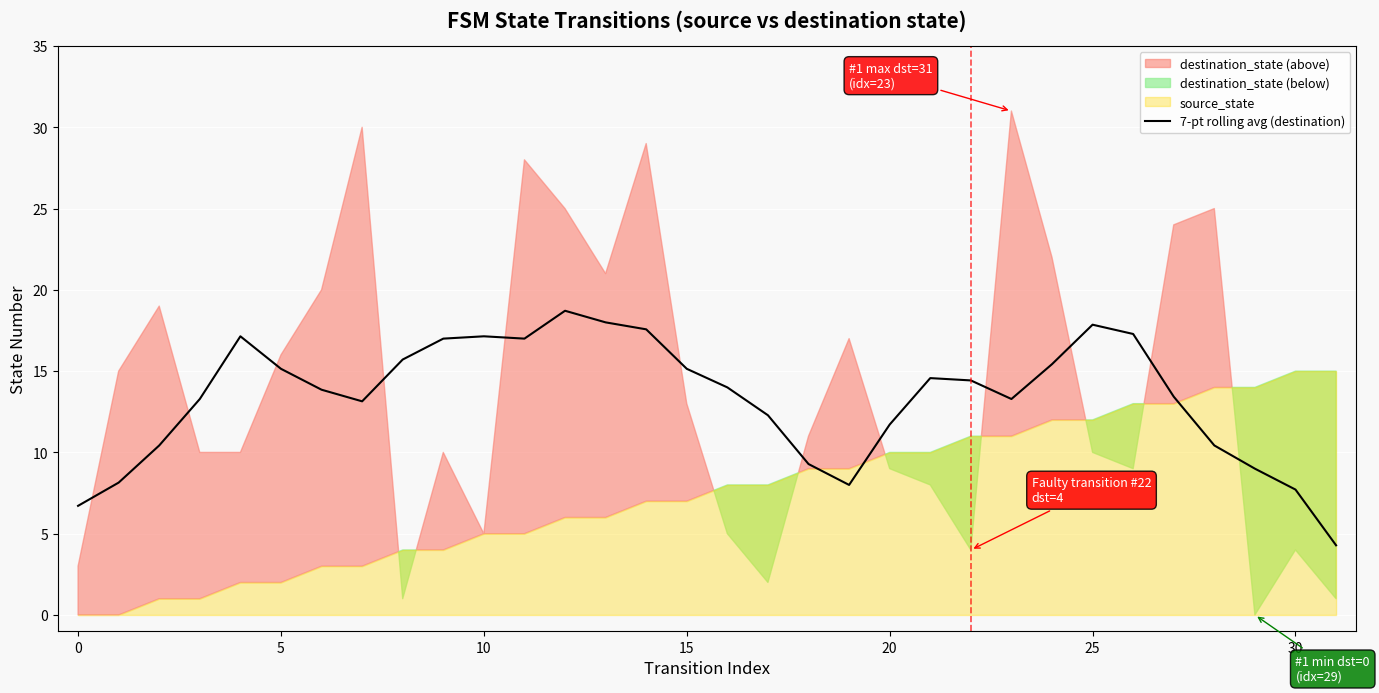

Approximately how many times larger is the value at 26 compared to −5?

2.6